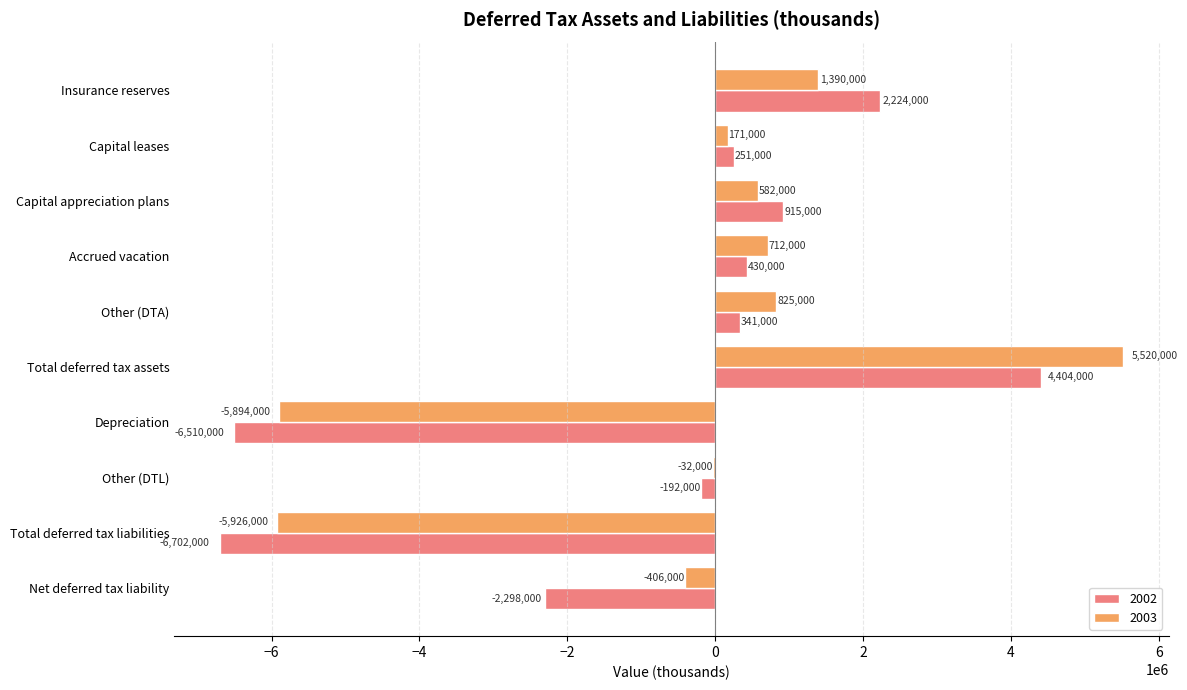

What is the approximate value of 2003 at Depreciation?

-5894000